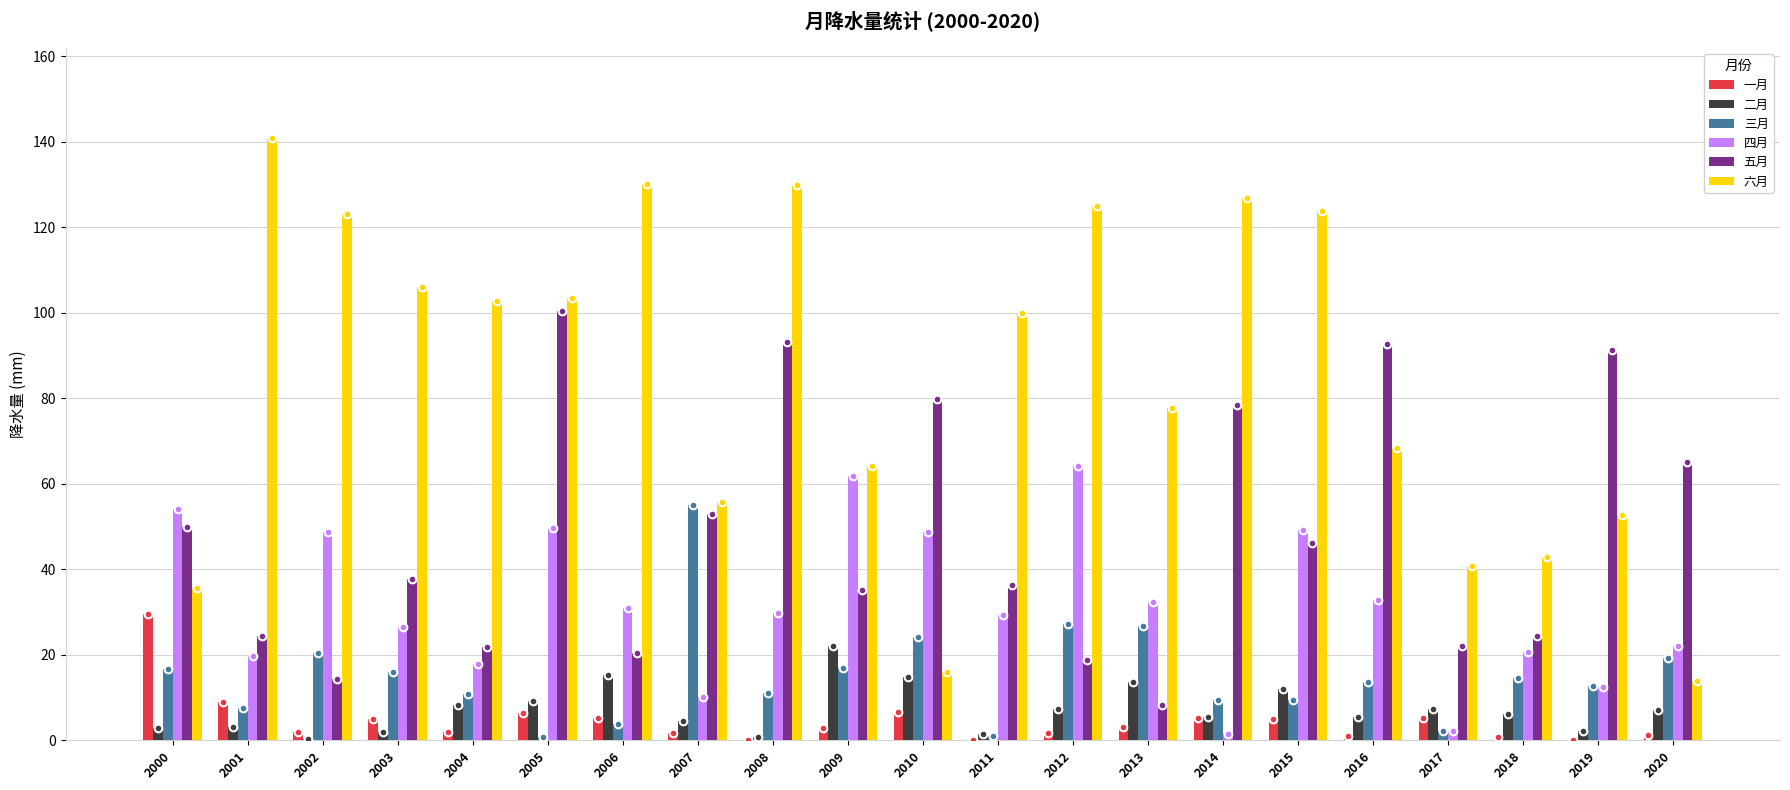

Which series has the largest range (max minus min)?

六月